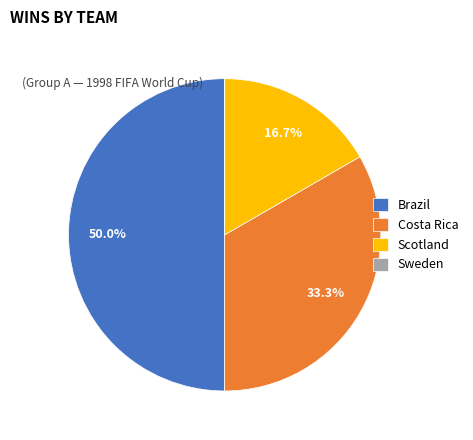

Which category has the biggest portion of the pie?

Brazil